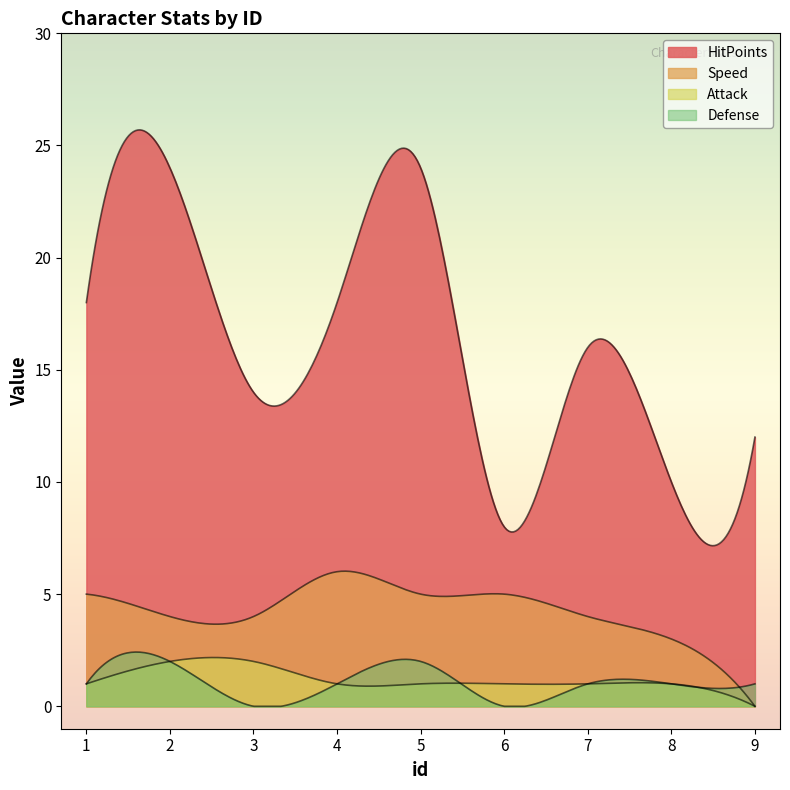

Reading right to left, transcribe all the data shown in this chart.

HitPoints: 9=12	8=10	7=16	6=8	5=24	4=18	3=14	2=24	1=18
Speed: 9=0	8=3	7=4	6=5	5=5	4=6	3=4	2=4	1=5
Attack: 9=0	8=1	7=1	6=1	5=1	4=1	3=2	2=2	1=1
Defense: 9=1	8=1	7=1	6=0	5=2	4=1	3=0	2=2	1=1